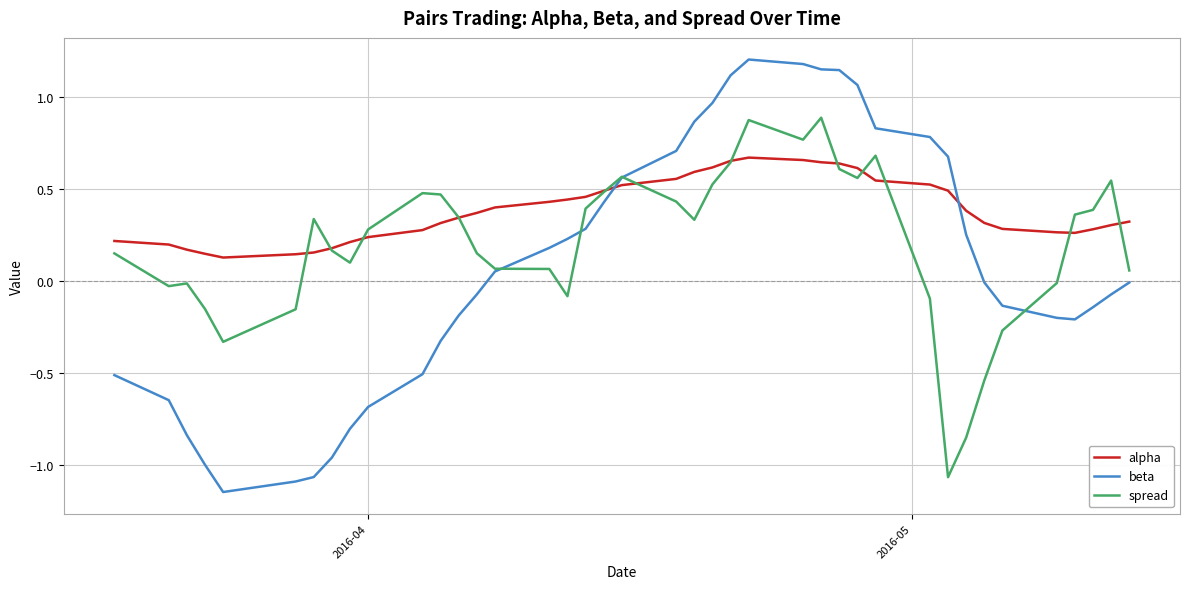

How many intersections are there between alpha and beta?

2